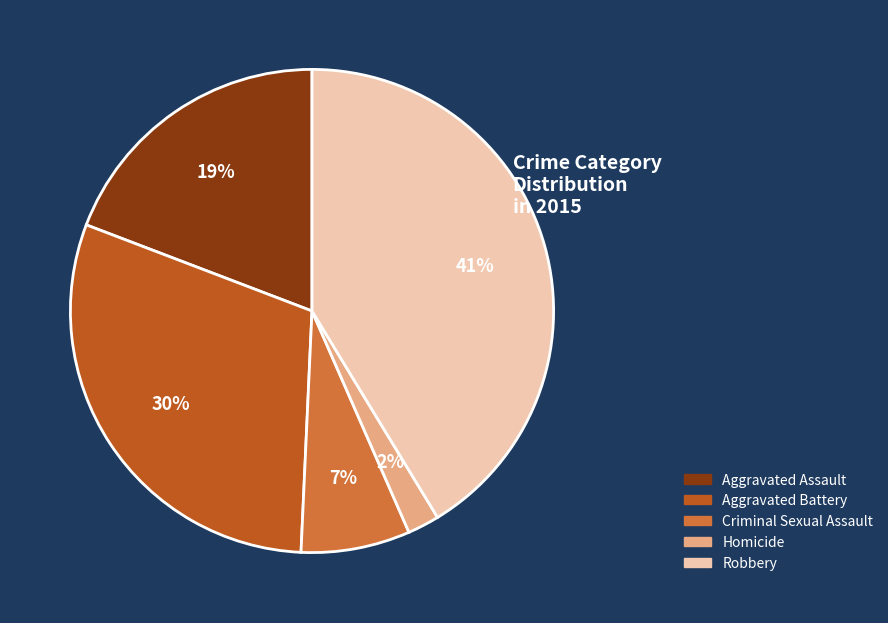

Between Aggravated Assault and Homicide, which is larger?

Aggravated Assault